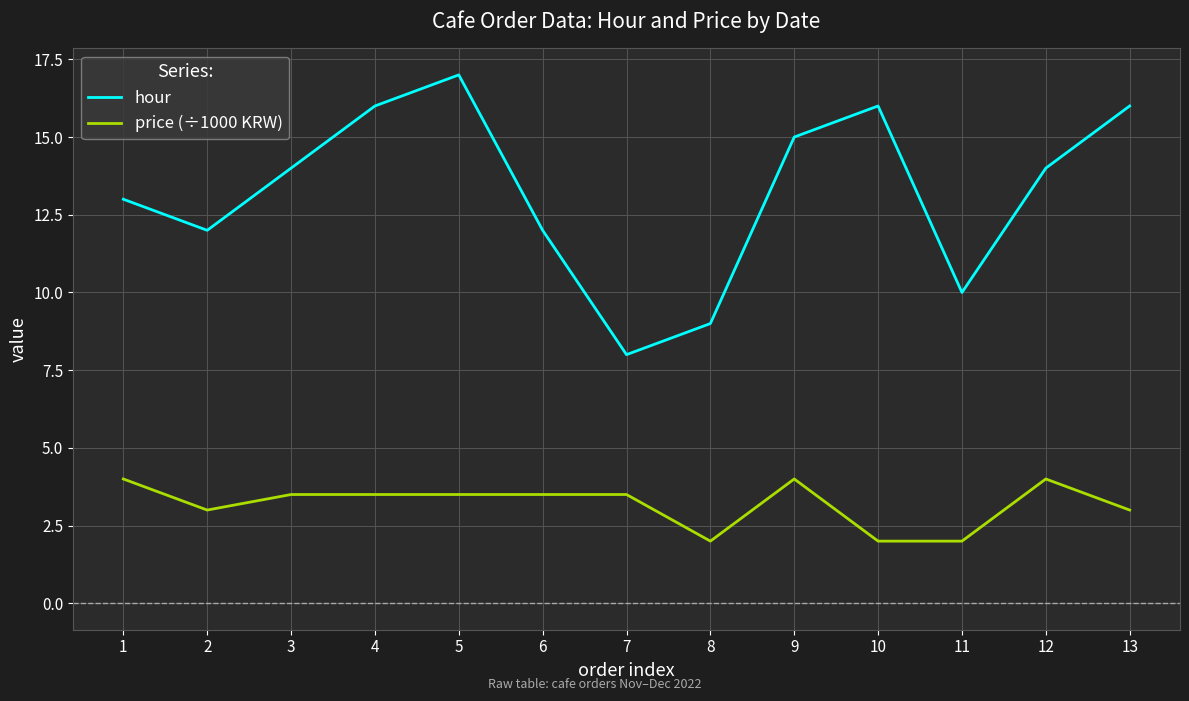

What are all the series names shown in the legend?

hour, price (÷1000 KRW)